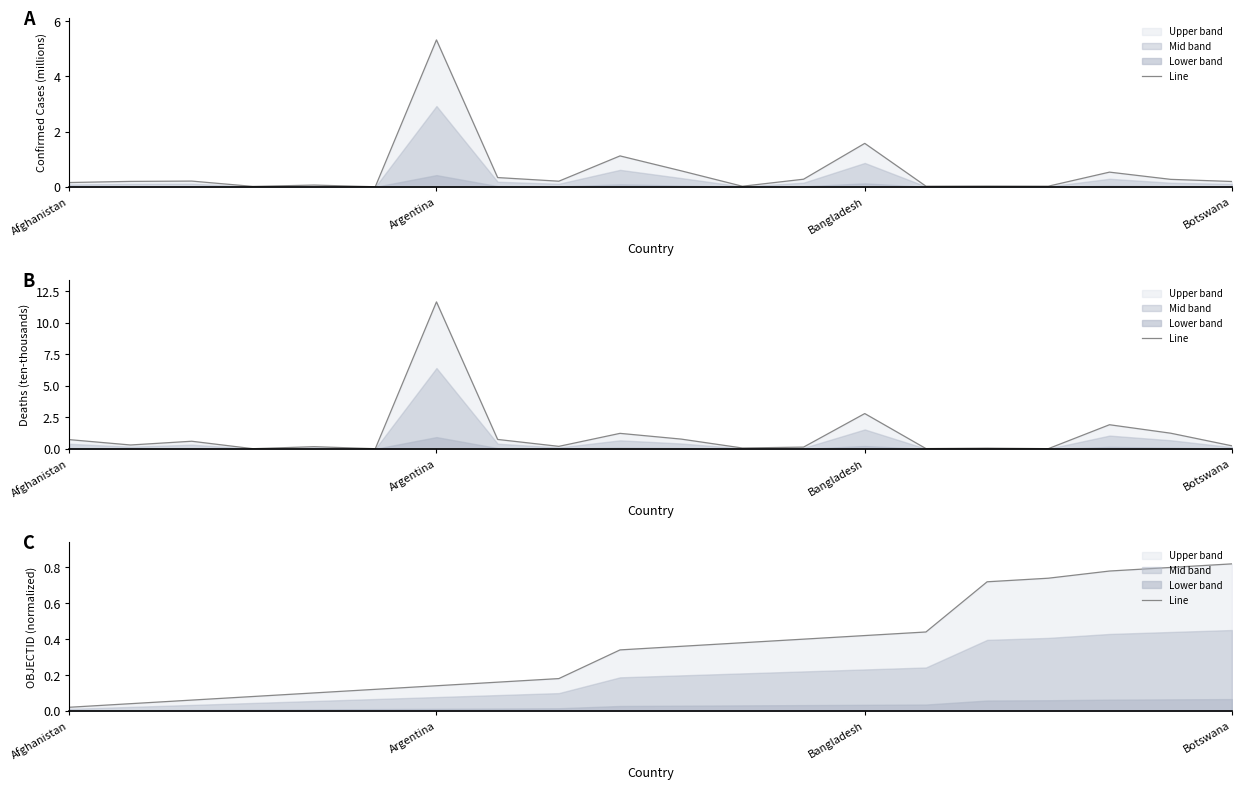

Rank the categories by value from lowest to highest.

Afghanistan, Argentina, Bangladesh, Botswana, 4, 5, 6, 7, 8, 9, 10, 11, 12, 13, 14, 15, 16, 17, 18, 19